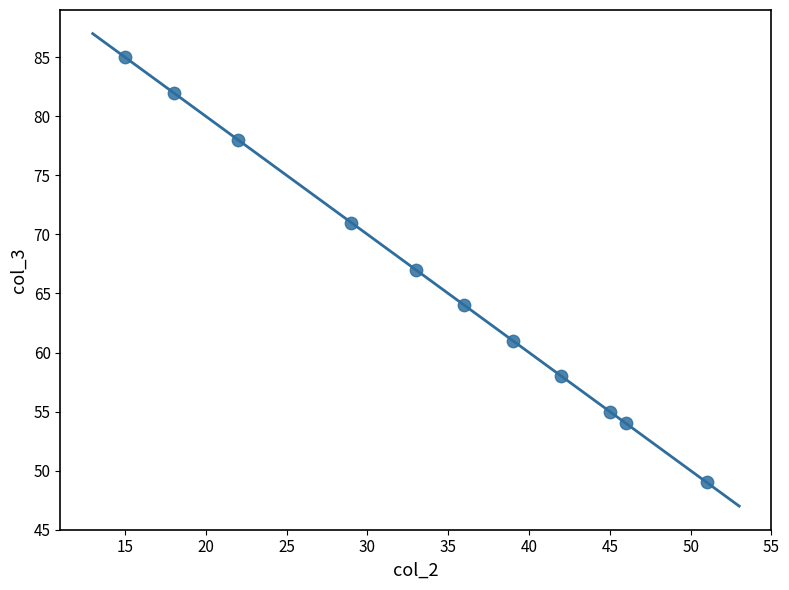

What is the range of X values (max minus min)?

36